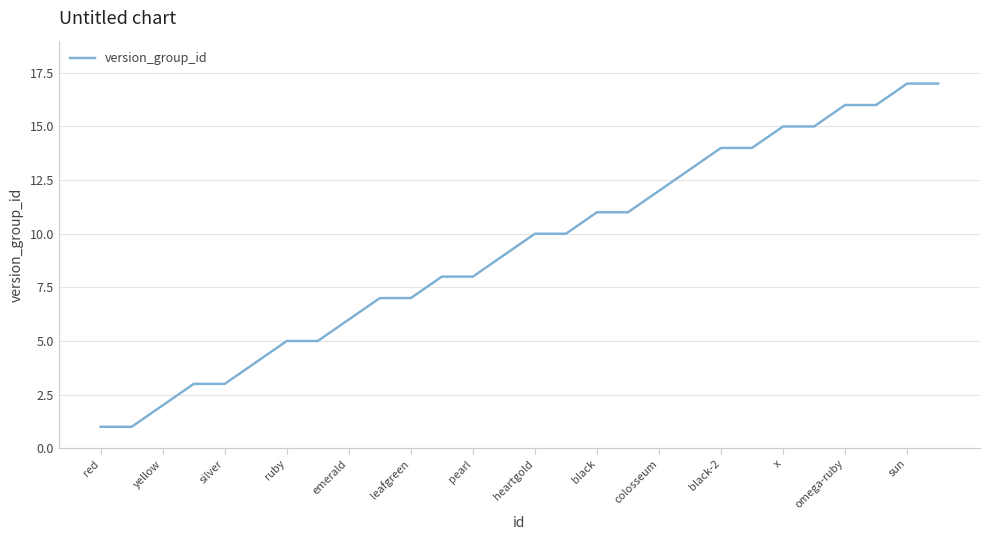

What is the maximum value shown in the chart?

17